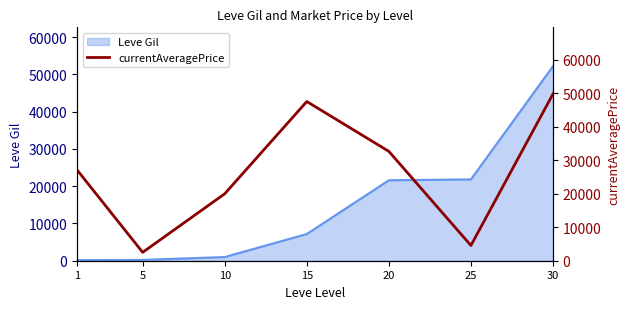

At which label does the data first exceed 27128?

15